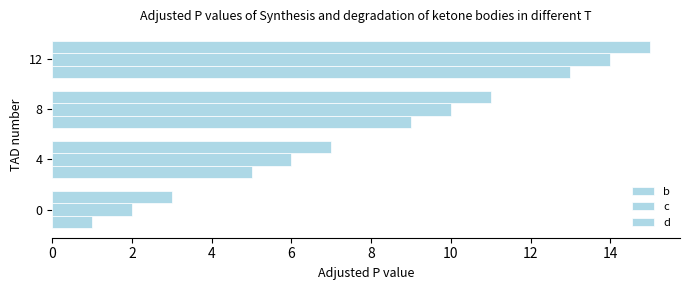

Rank the series by their maximum value, from lowest to highest.

b, c, d